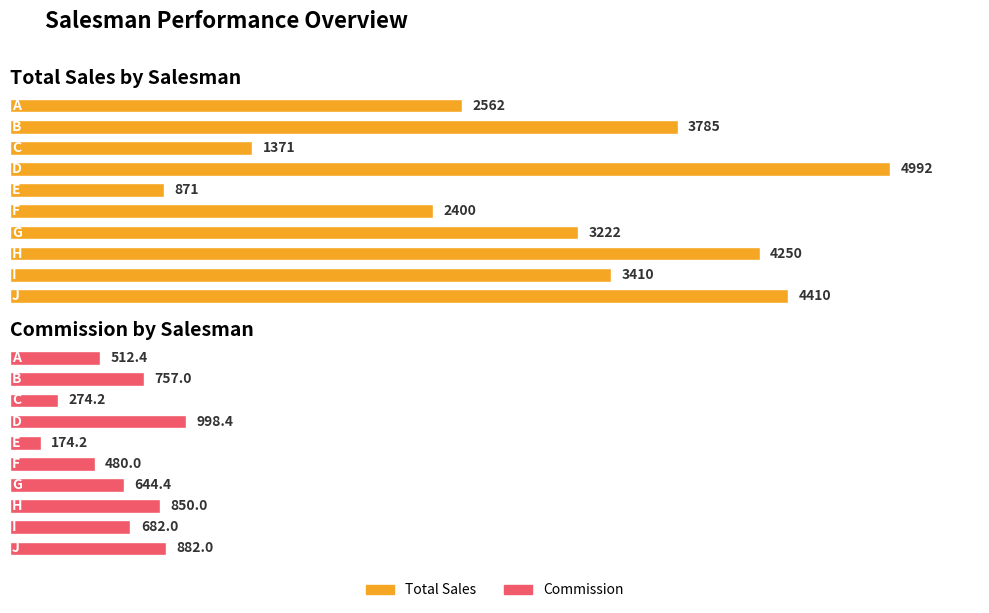

At which category is the sum across all series the highest?

D